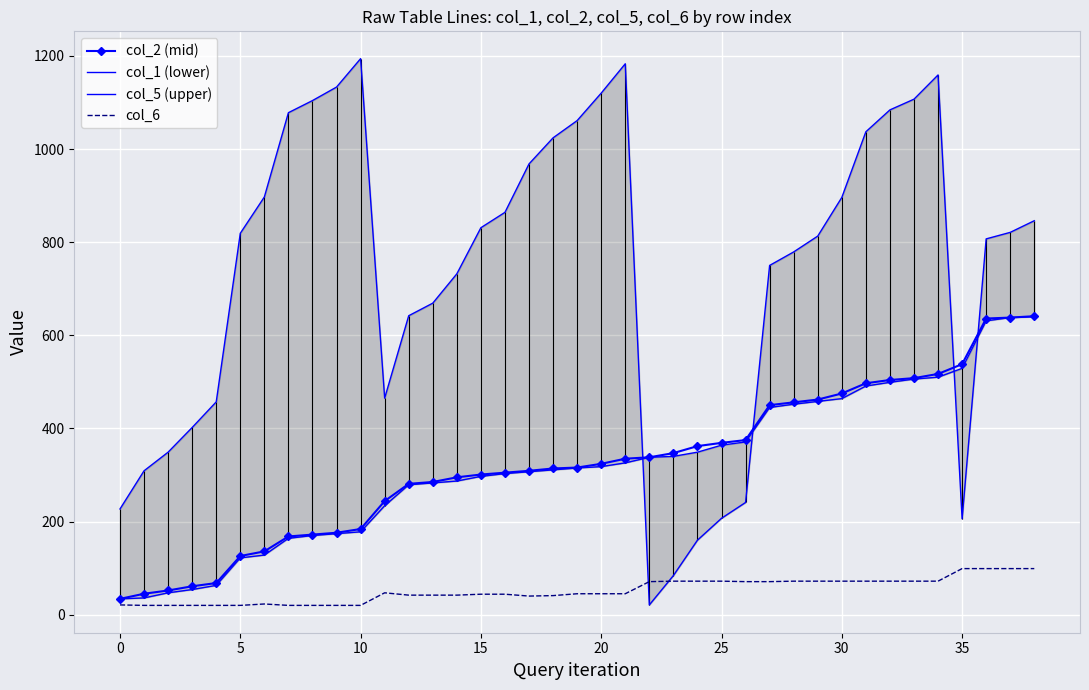

What is the maximum value for col_6?

99